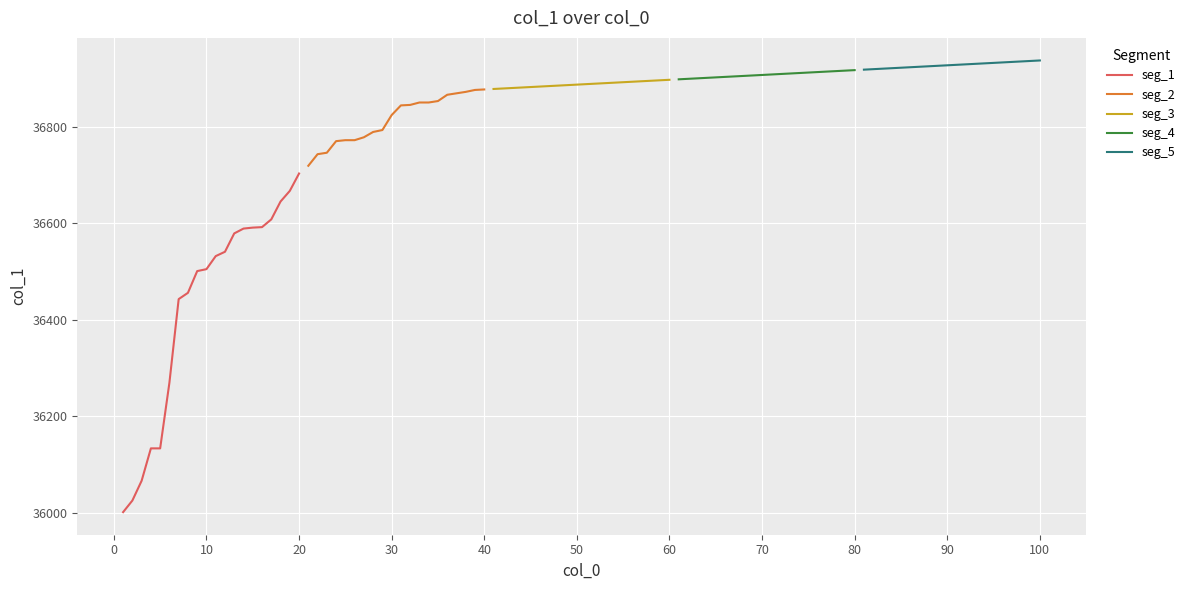

What is the lowest value of the seg_1 series?

36002